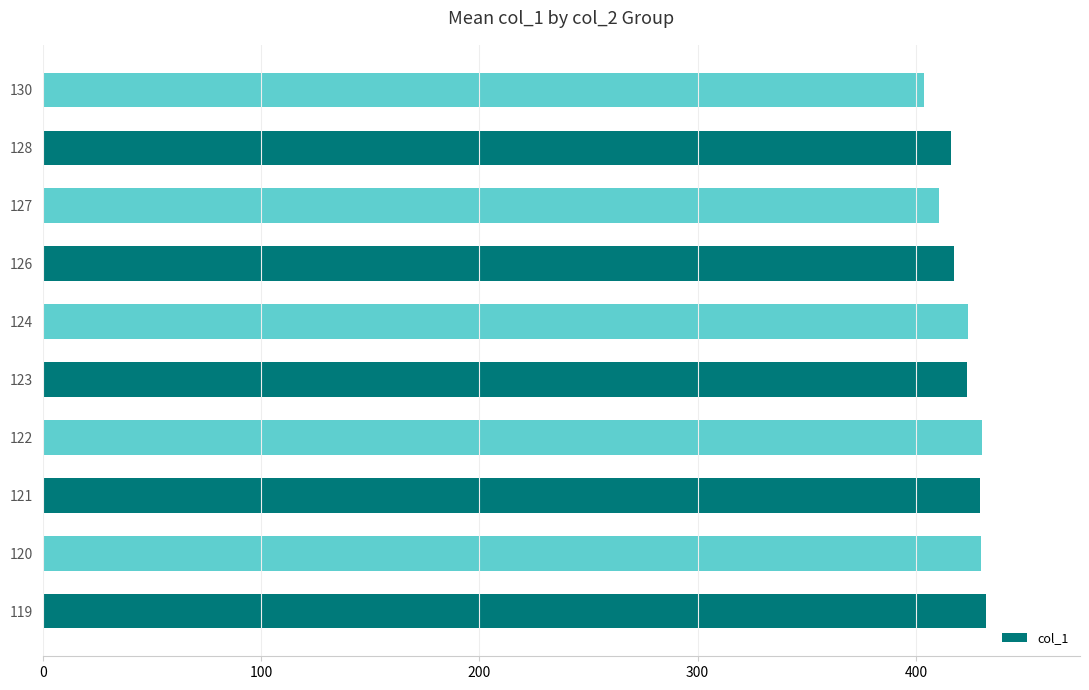

What is the ratio of the value at 128 to the value at 122?

1.0